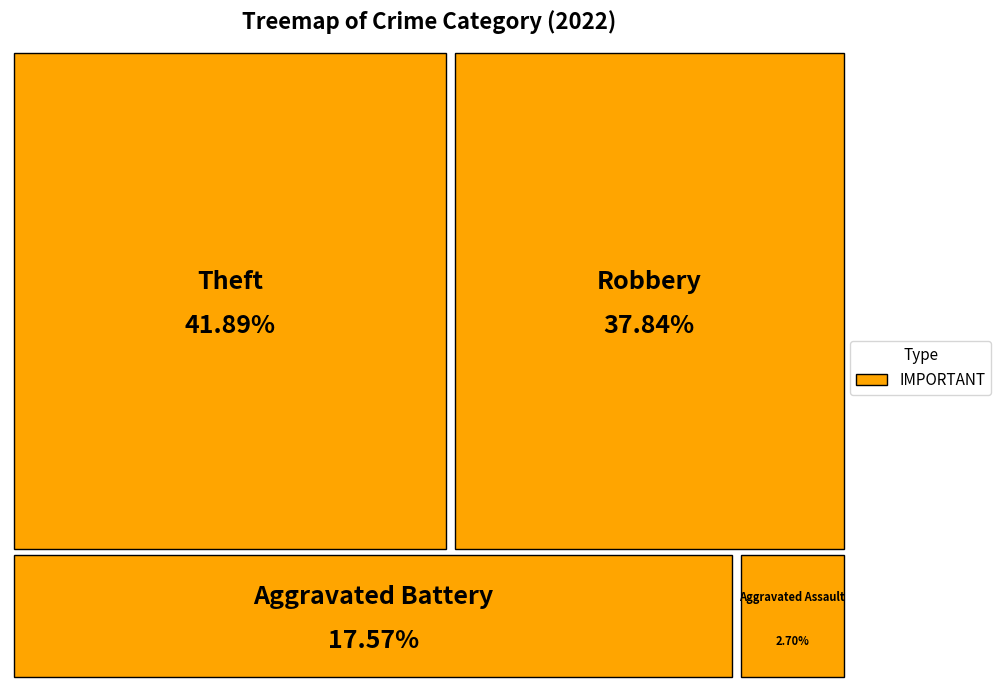

True or false: Aggravated Assault accounts for 13% of the total.

False